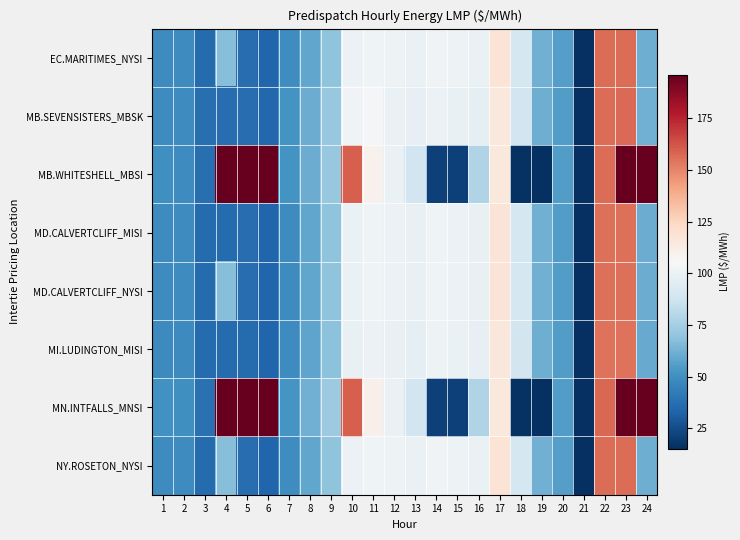

Which series has the largest range (max minus min)?

MN.INTFALLS_MNSI